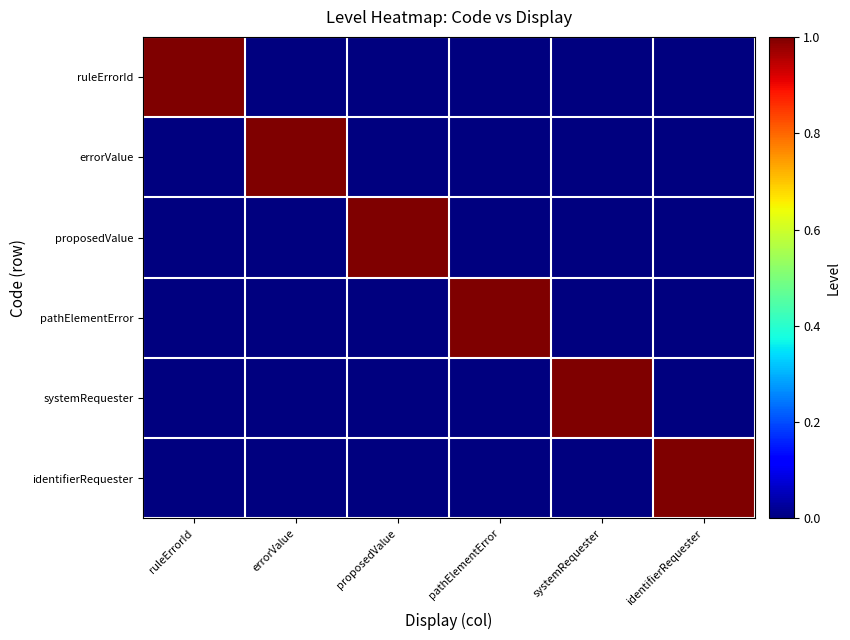

Which category has the highest value across all series?

ruleErrorId